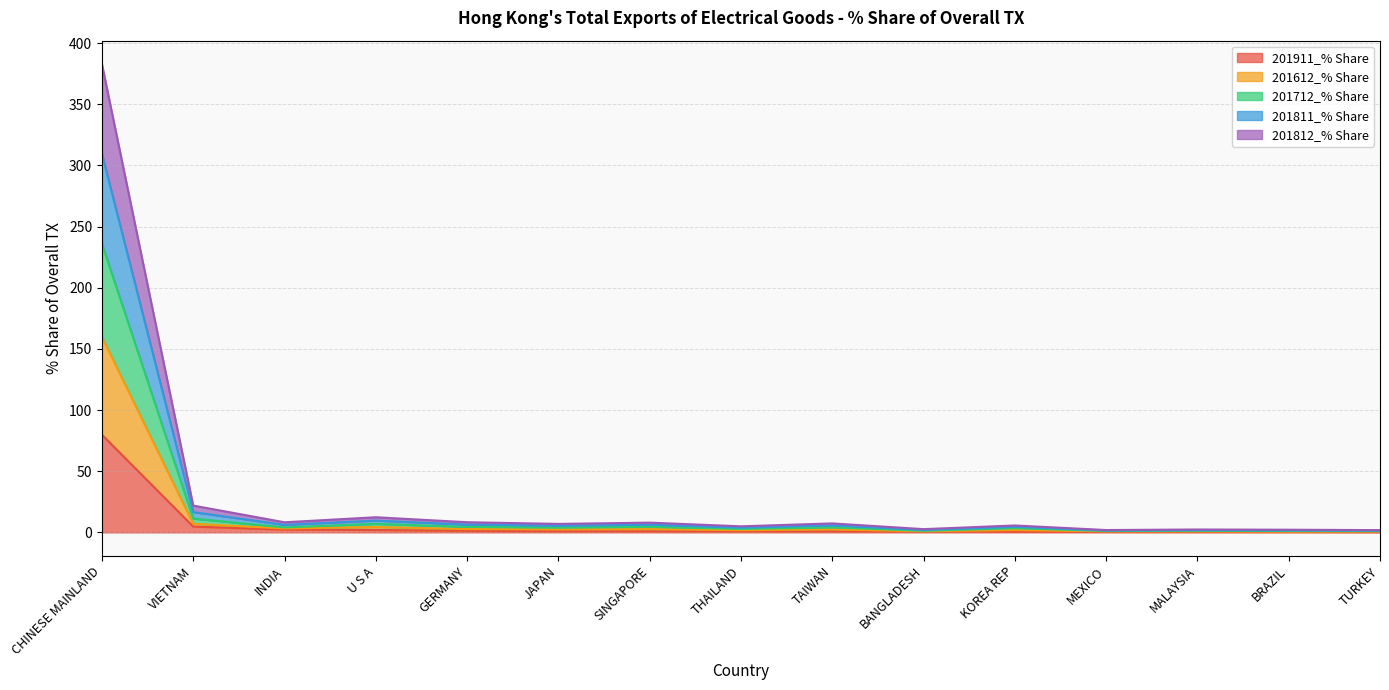

What position from the left is SINGAPORE?

7